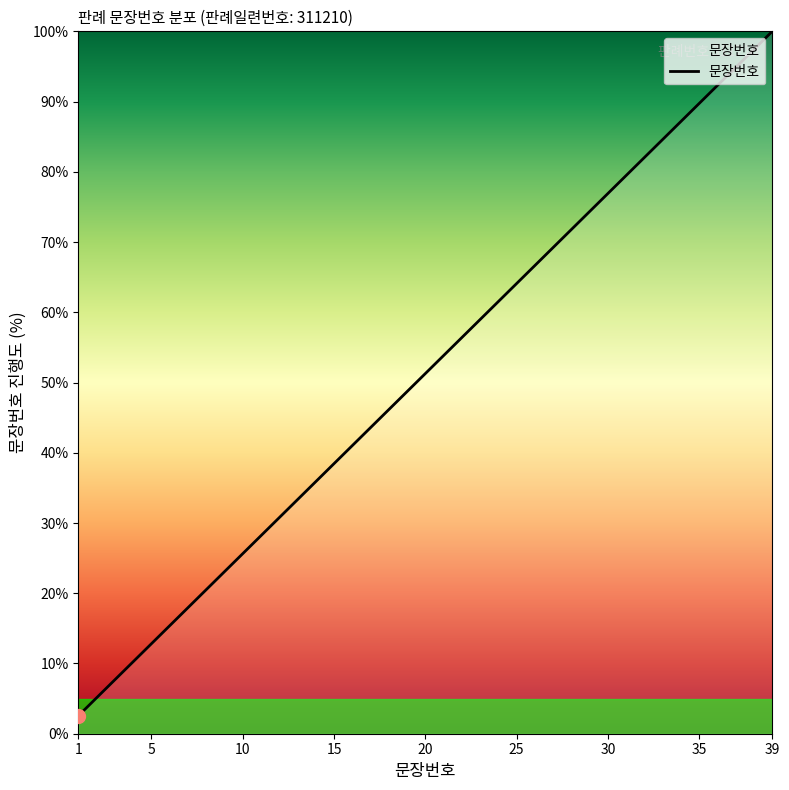

Does the chart display data point markers on the line(s)?

No